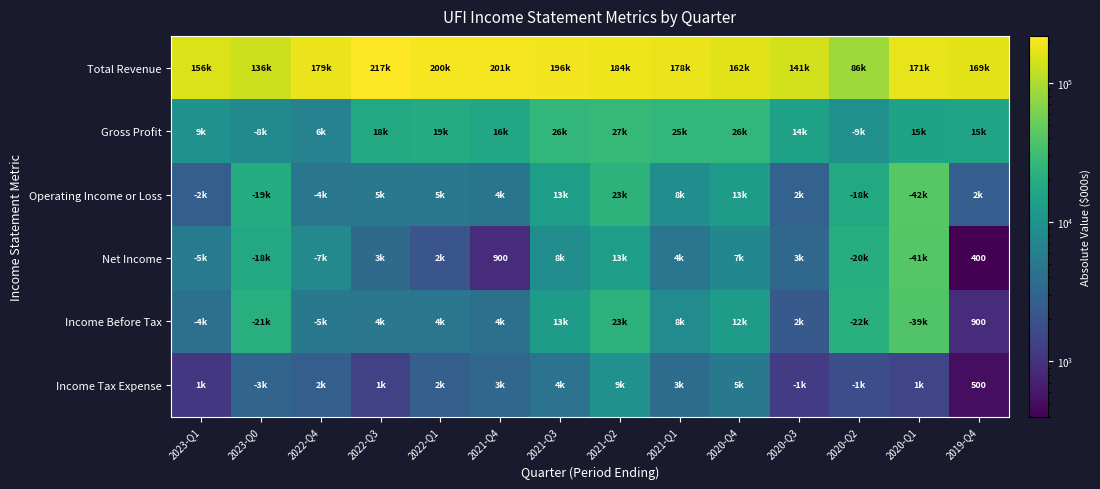

The value of Net Income at 2021-Q4 is 900. True or false?

True